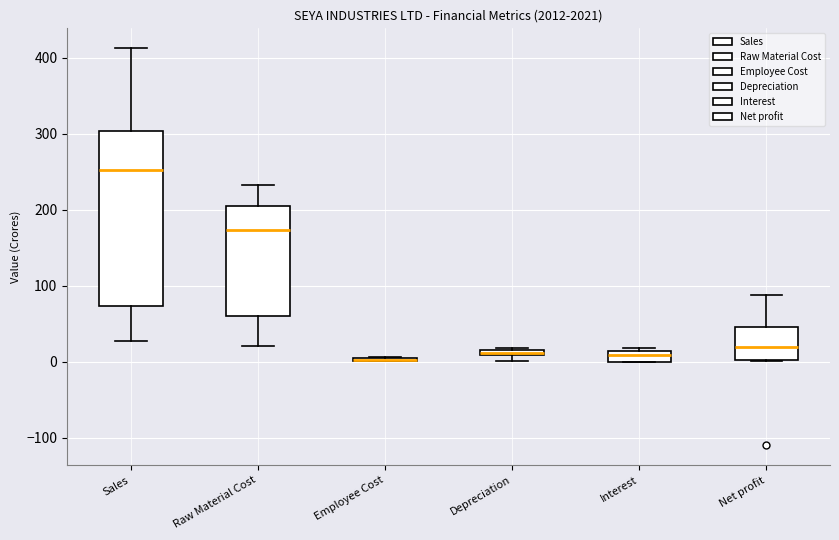

Where is the upper edge of the box for Net profit on the y-axis? The values are not printed on the chart, so give them approximately, as read against the axis.

50